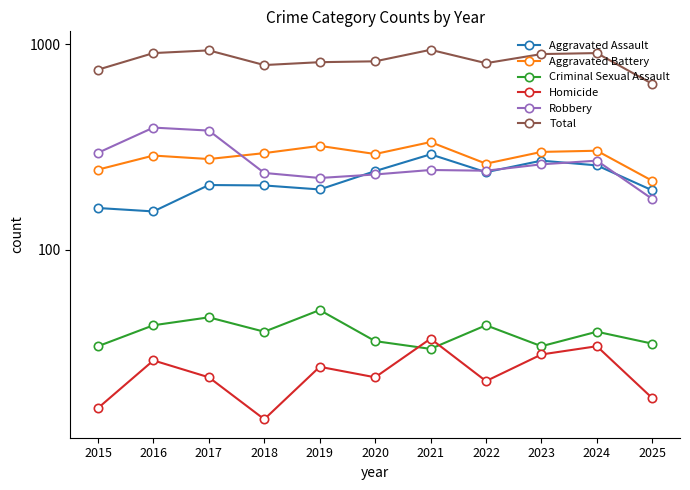

Where do Robbery and Aggravated Assault first cross each other?

2019 and 2020